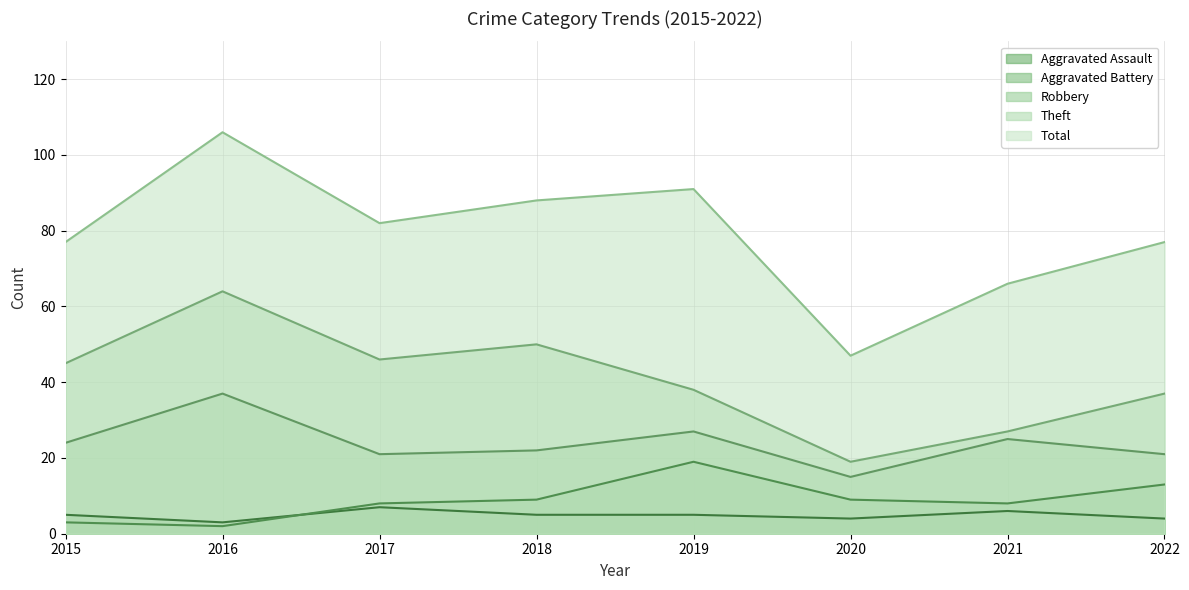

What is the minimum value shown in the chart?

2